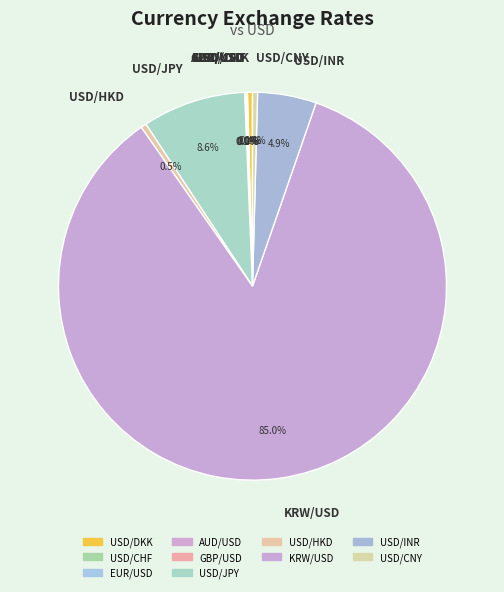

Do USD/CNY and KRW/USD together represent more than half of the pie?

Yes